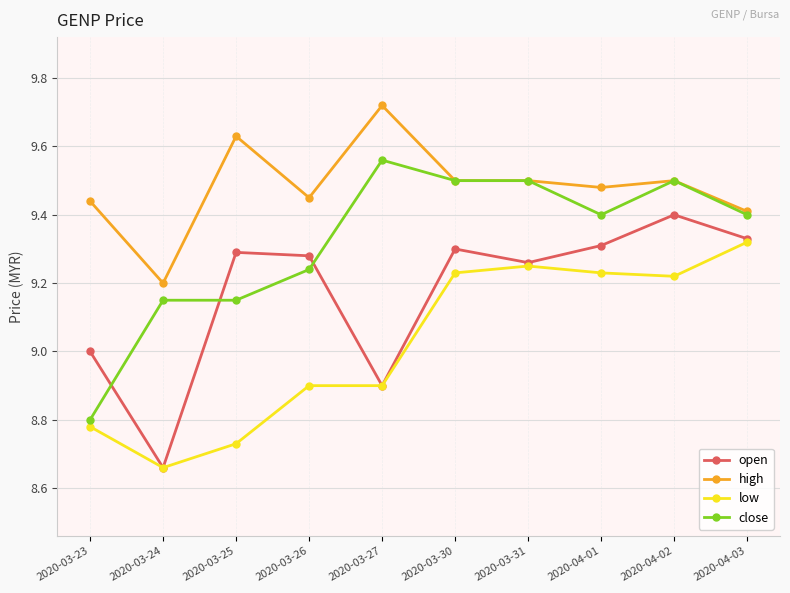

Between 2020-03-27 and 2020-04-01, which series saw the biggest shift?

open